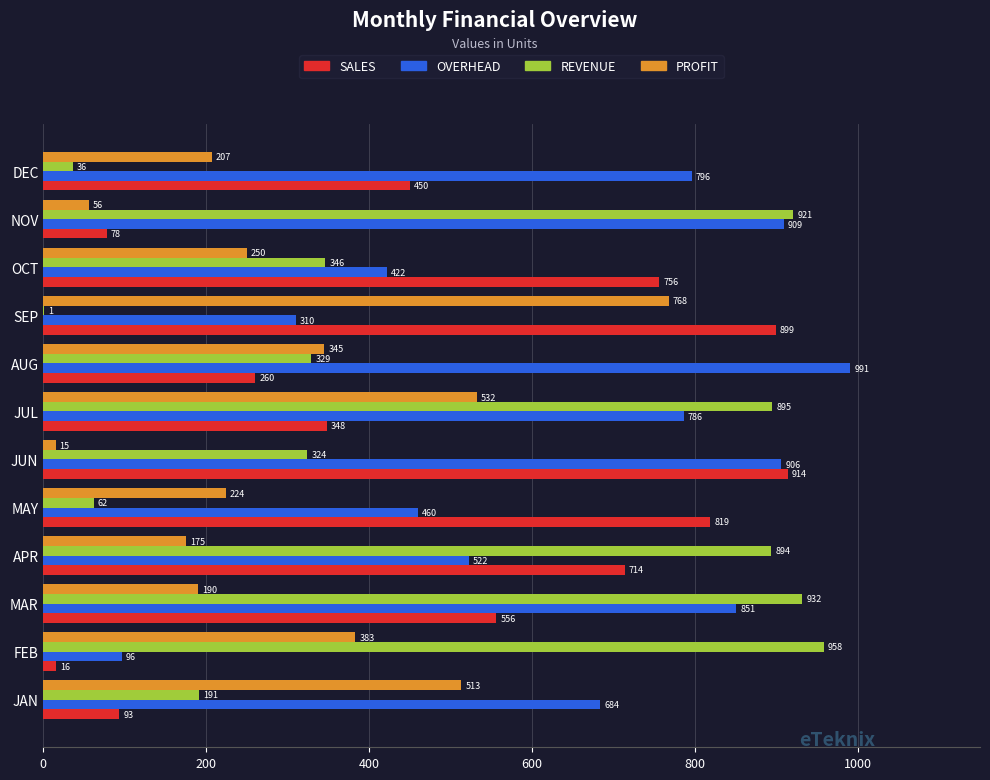

What is the greatest value displayed?

991